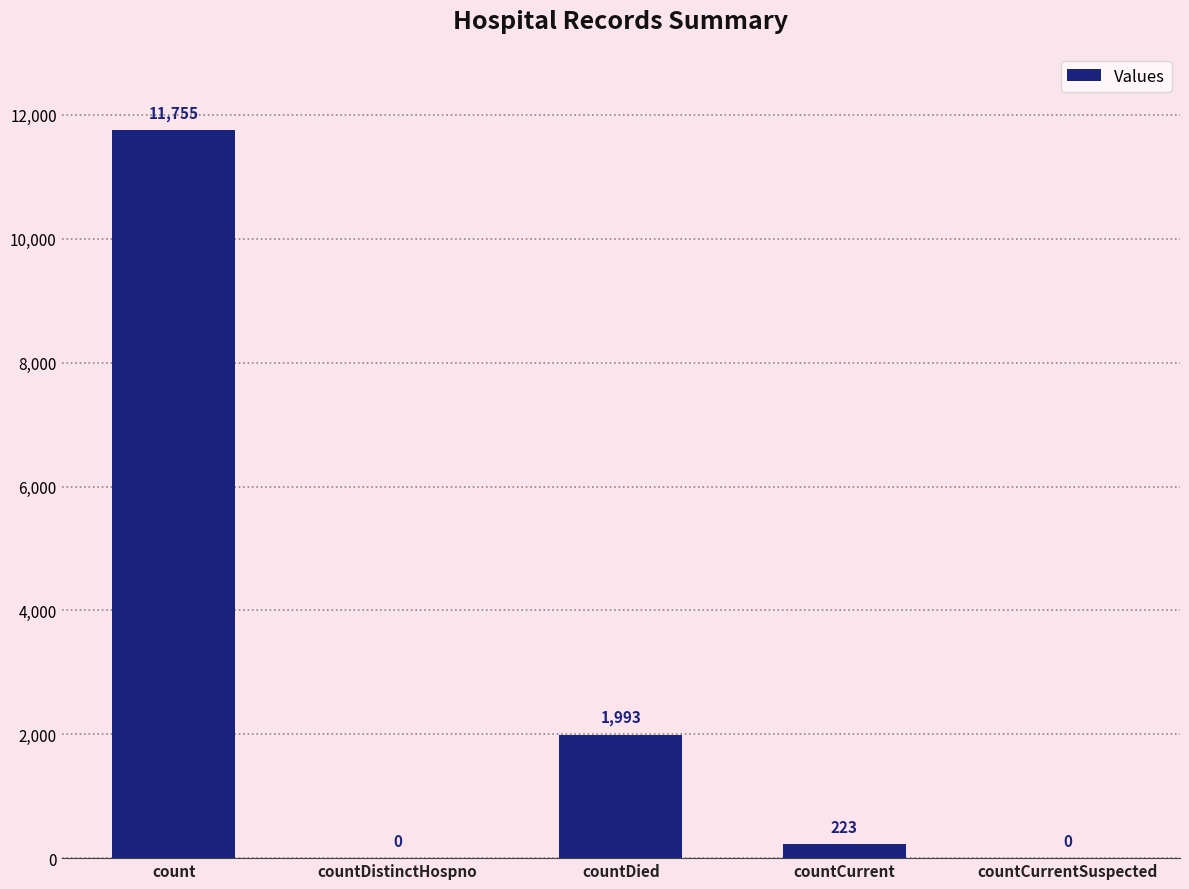

What is the change in value from countCurrent to countCurrentSuspected?

-223